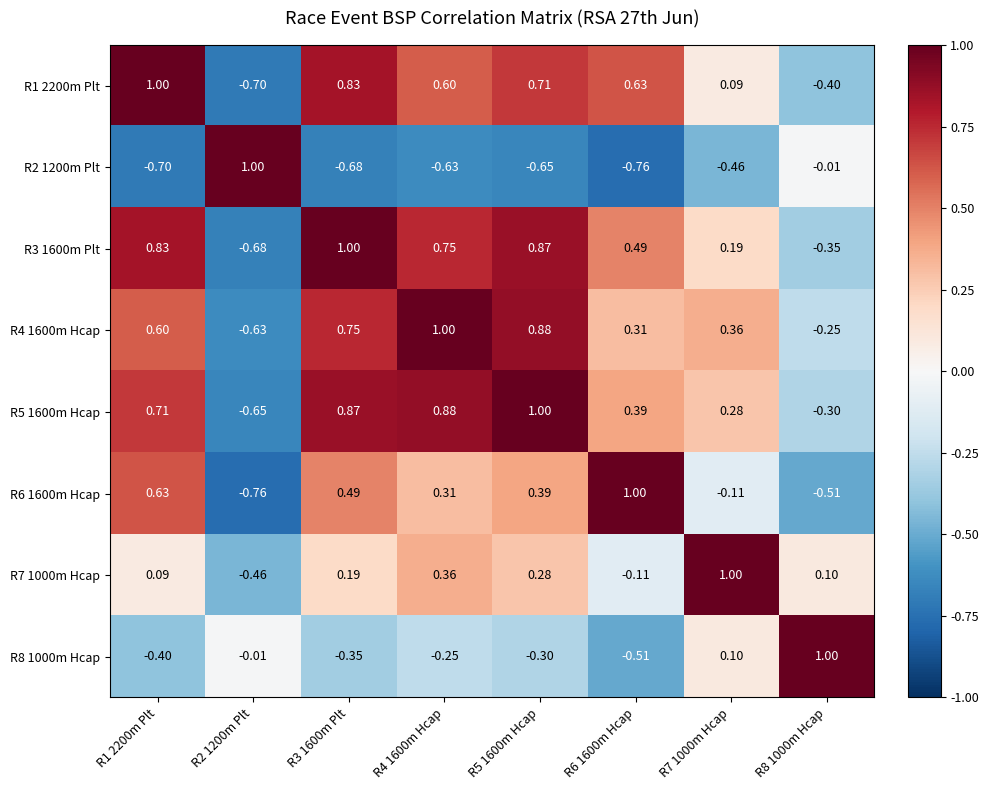

Is the value of R8 1000m Hcap at R6 1600m Hcap greater than the value of R6 1600m Hcap at R6 1600m Hcap?

No